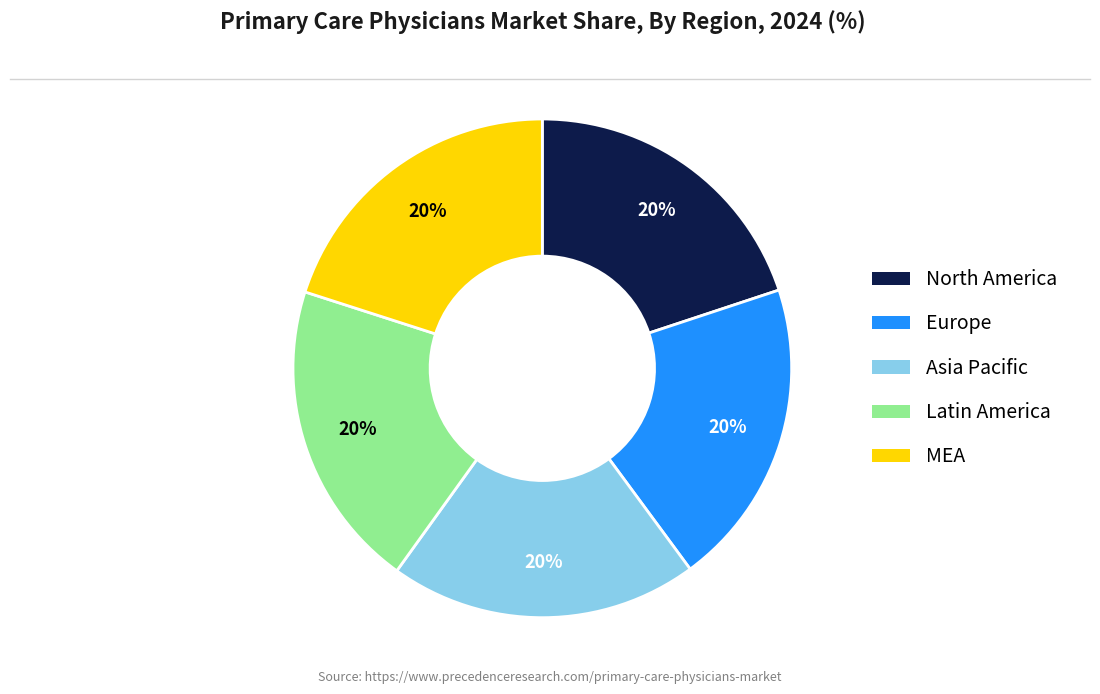

Is there any slice that represents more than half of the pie?

No